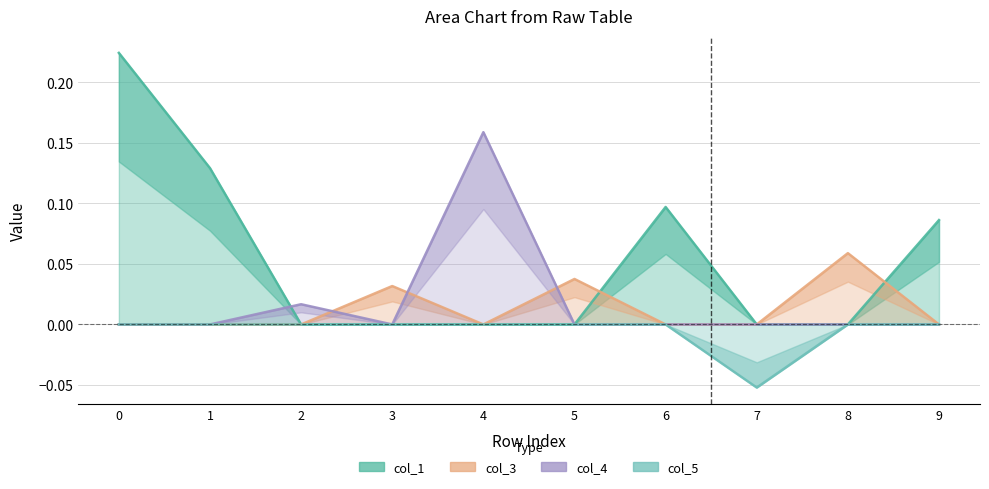

What is the difference between the highest and lowest values at 1?

0.1